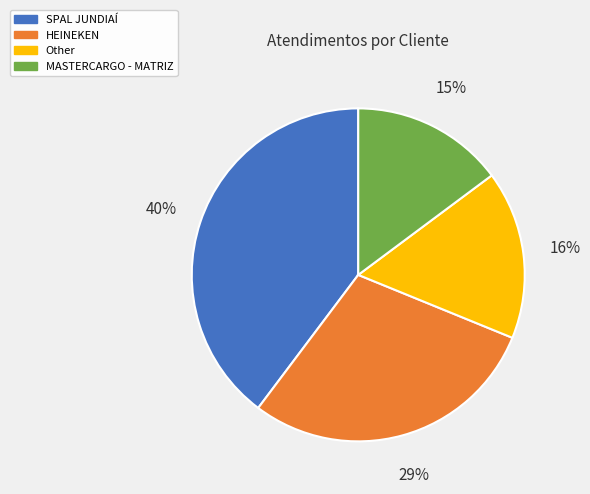

To the nearest percent, what is the average slice percentage?

25%